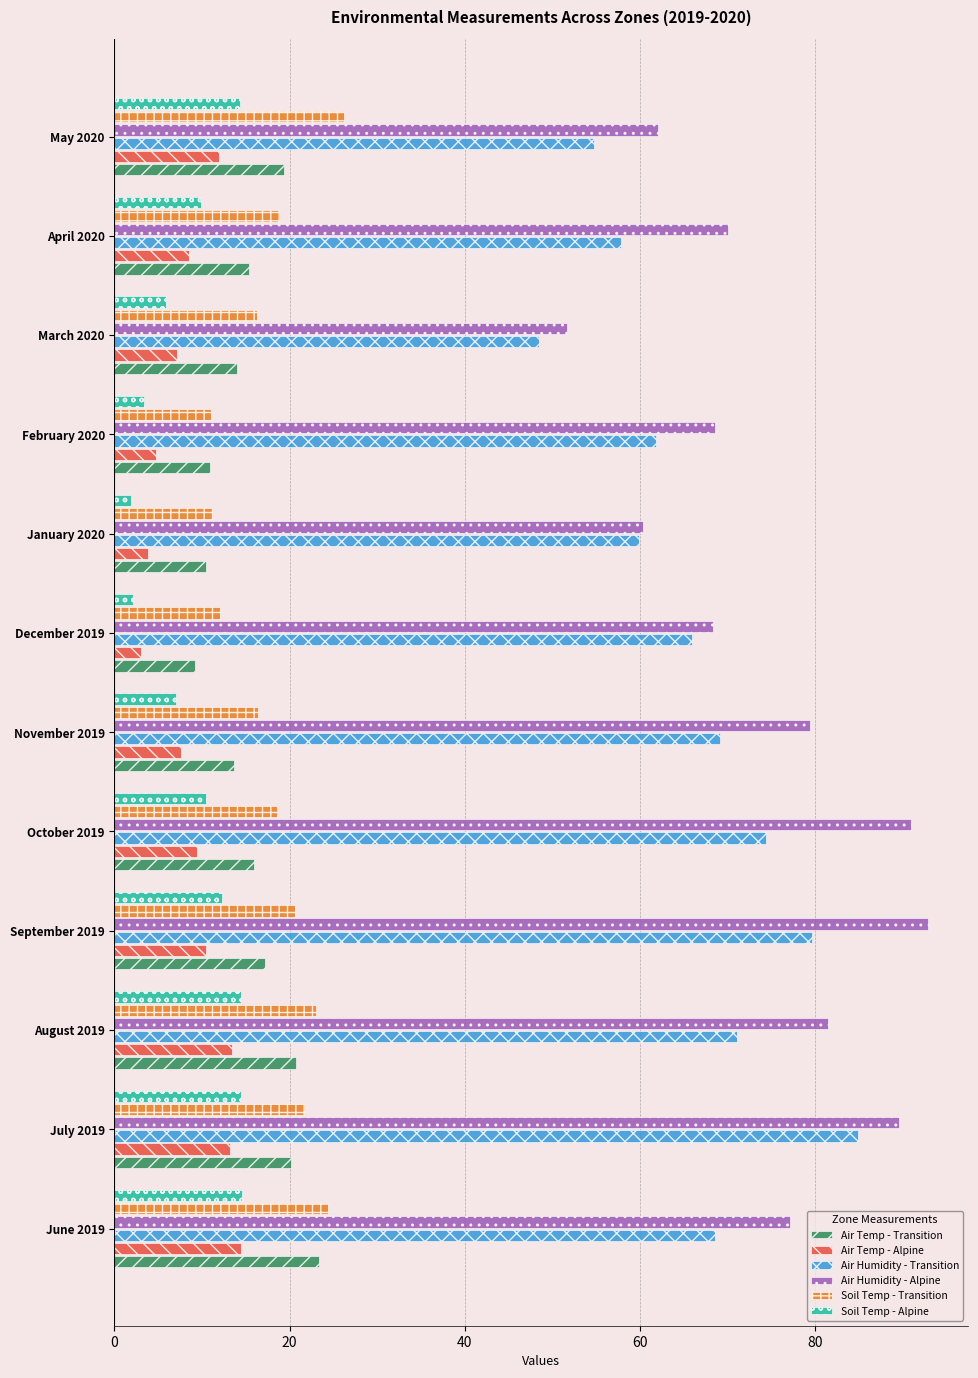

Is the value of Soil Temp - Transition at April 2020 greater than the value of Soil Temp - Alpine at March 2020?

Yes